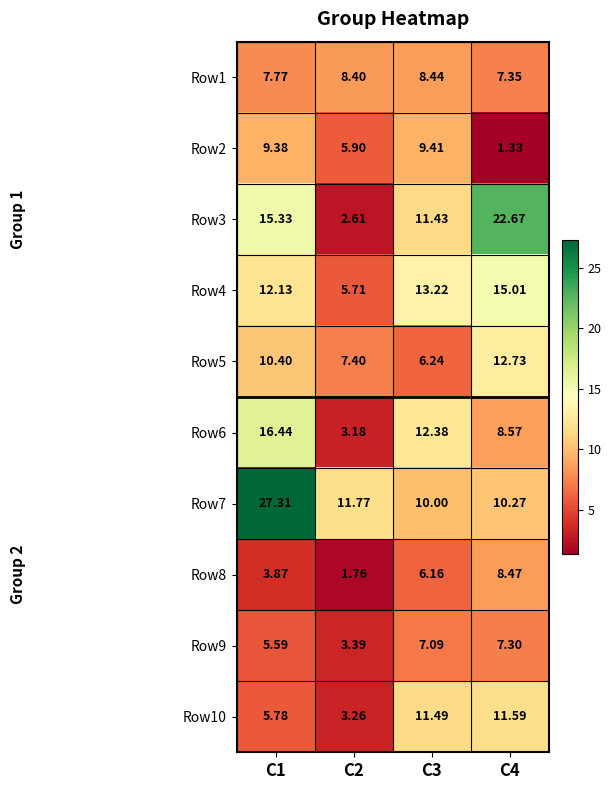

Is the value of Row1 at C4 greater than the value of Row8 at C4?

No